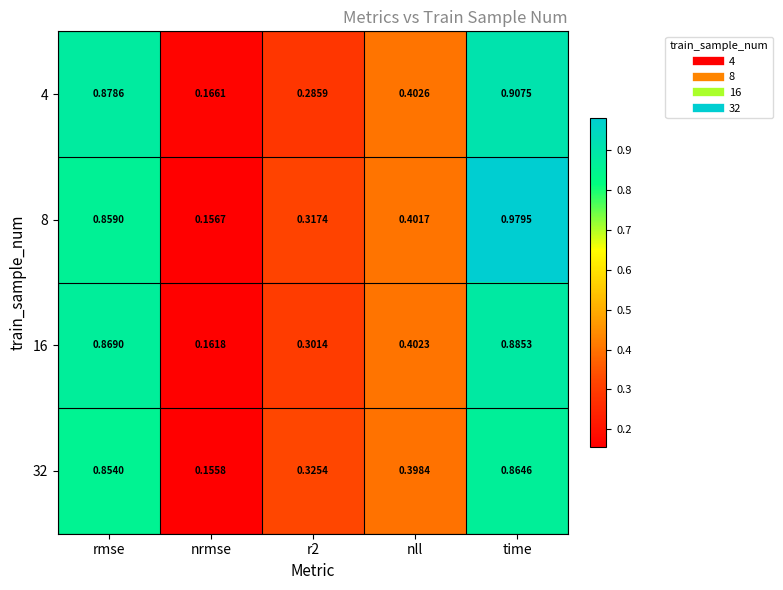

At which label is 32 closest to 0?

nrmse